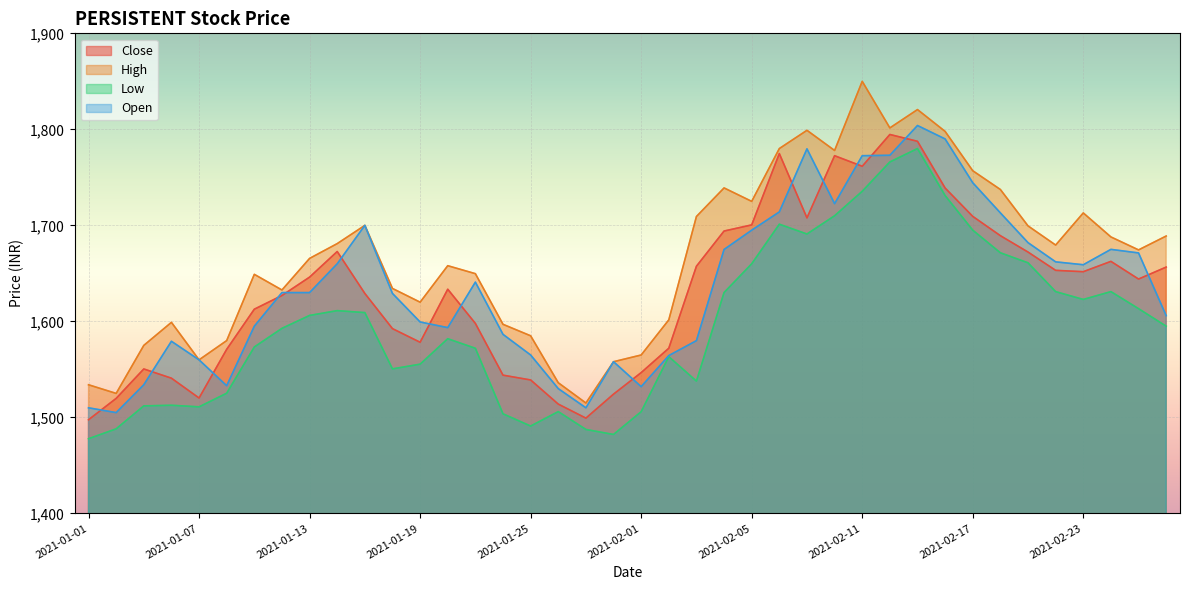

The Low series shows 1630.0 at 2021-02-04. True or false?

True